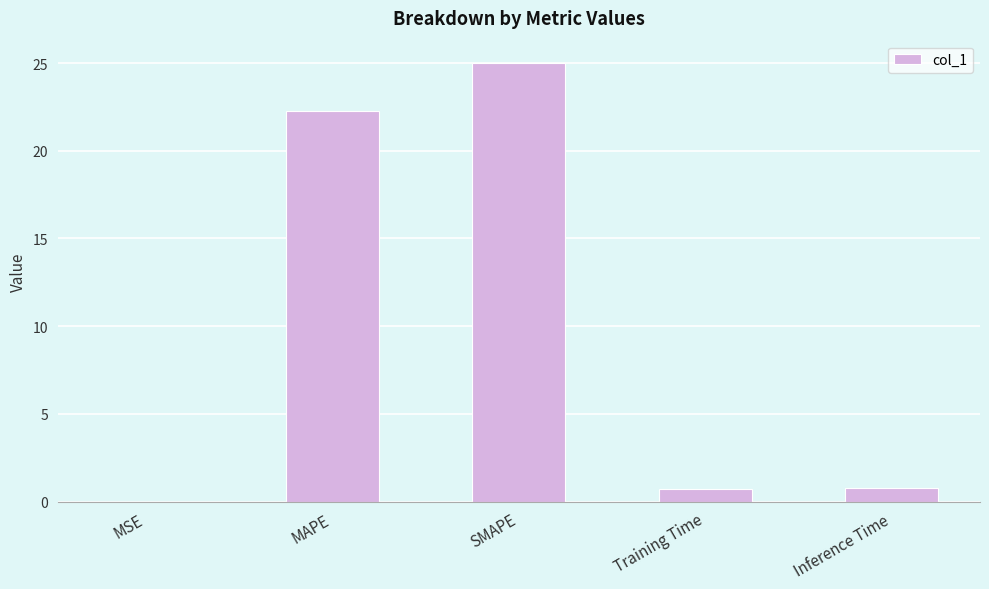

What is the approximate value at Training Time?

0.7